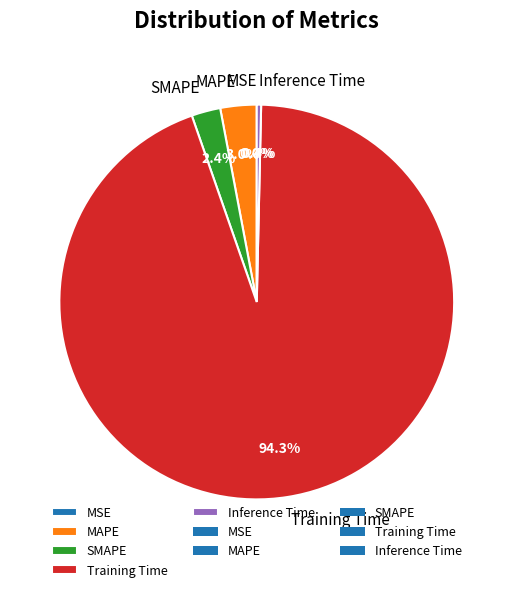

To the nearest percent, what is the difference between the largest and smallest slice percentages?

94%